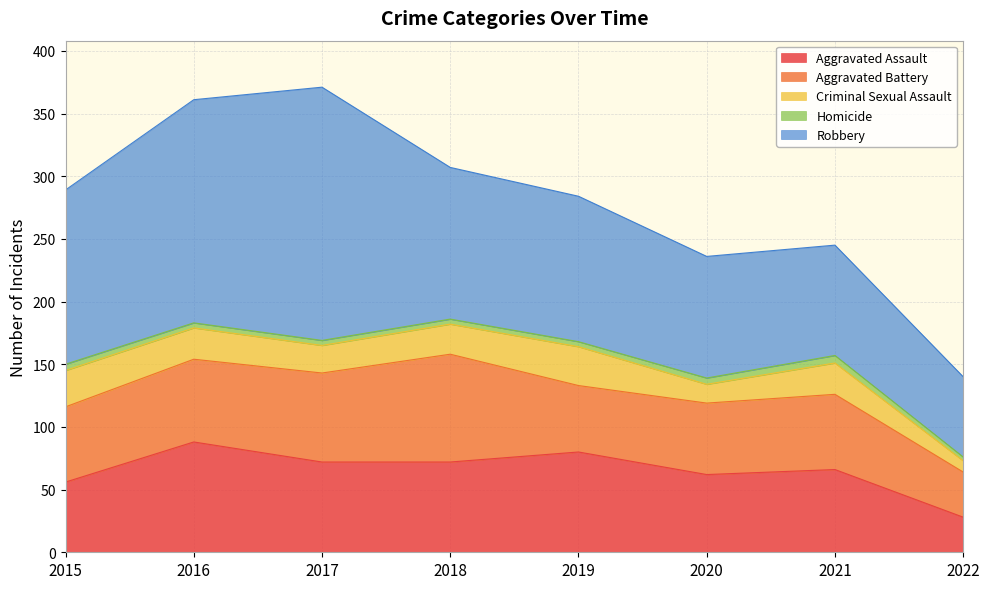

How many lines are shown in the chart?

5